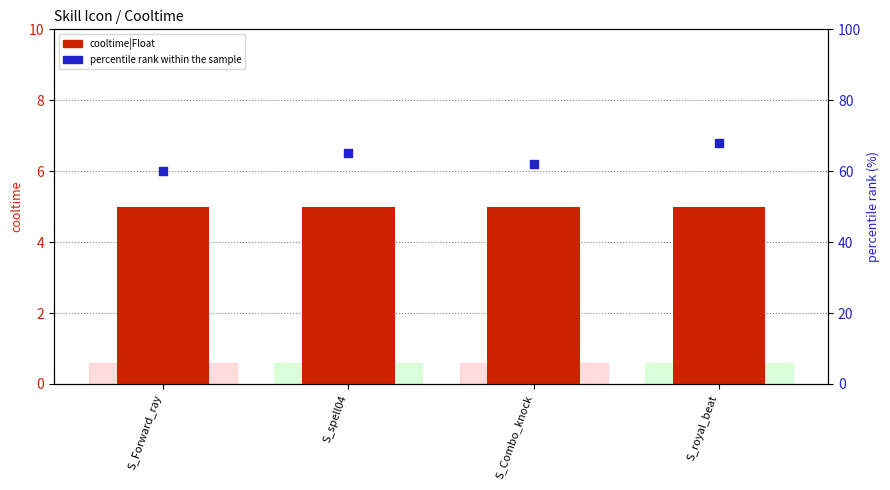

Which series has the widest spread of Y values?

percentile rank within the sample